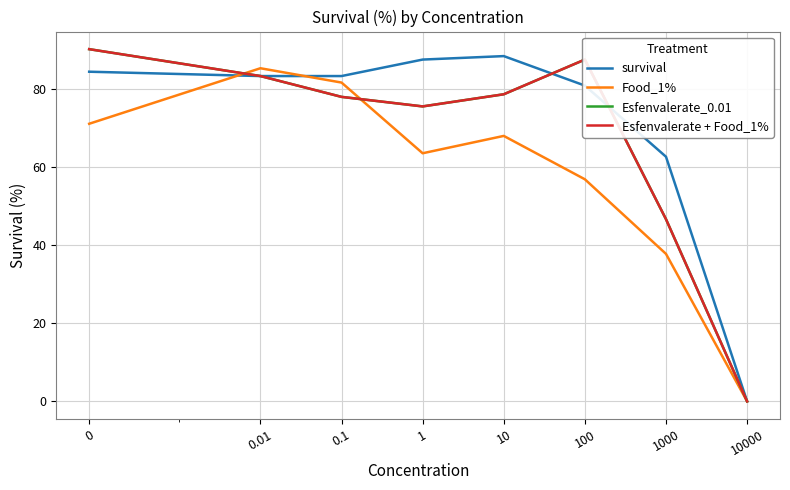

Which series ends up on top after the final intersection of survival and Food_1%?

survival